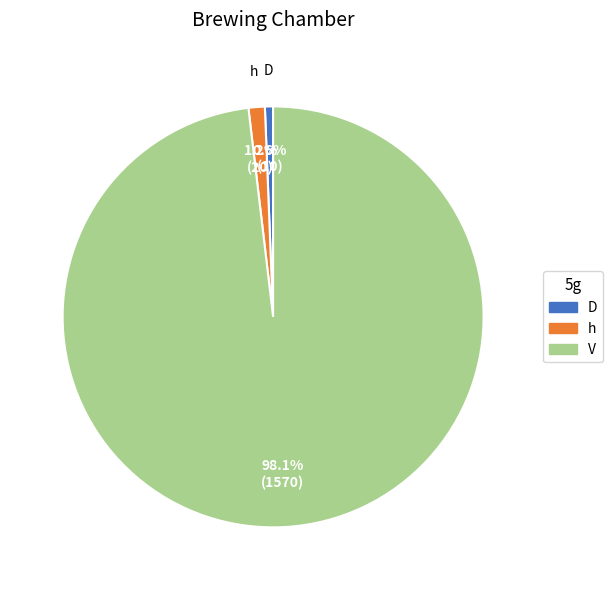

Is V the majority of the pie?

Yes